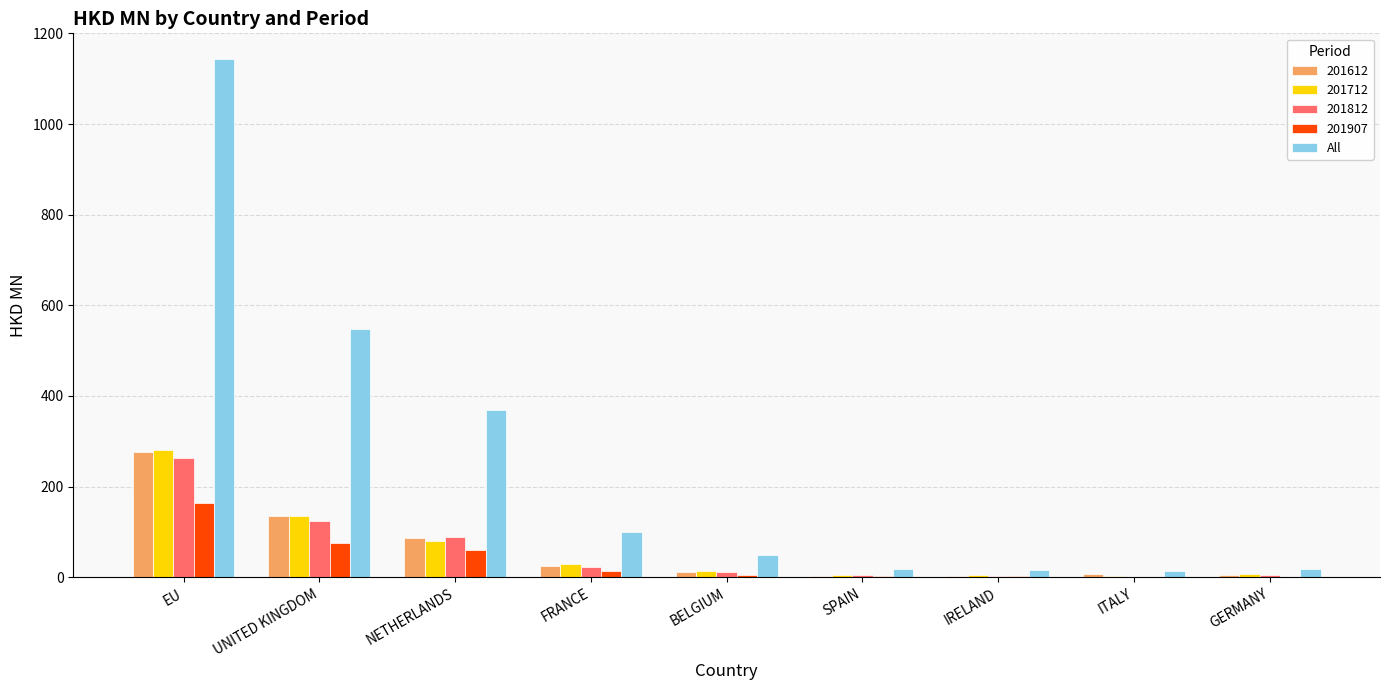

How many categories are shown in the chart?

9